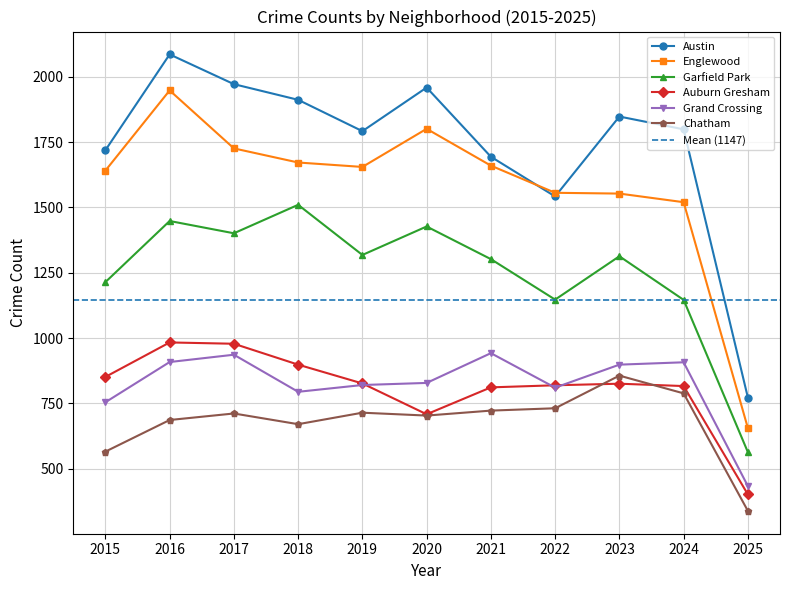

How many lines are shown in the chart?

6